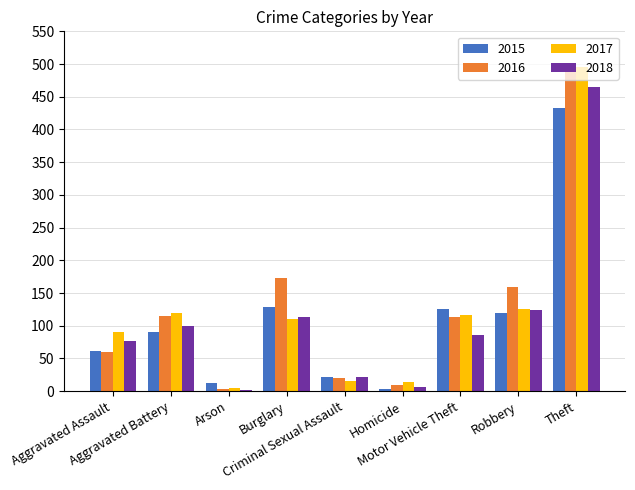

What is the sum of all 2018 values?

997